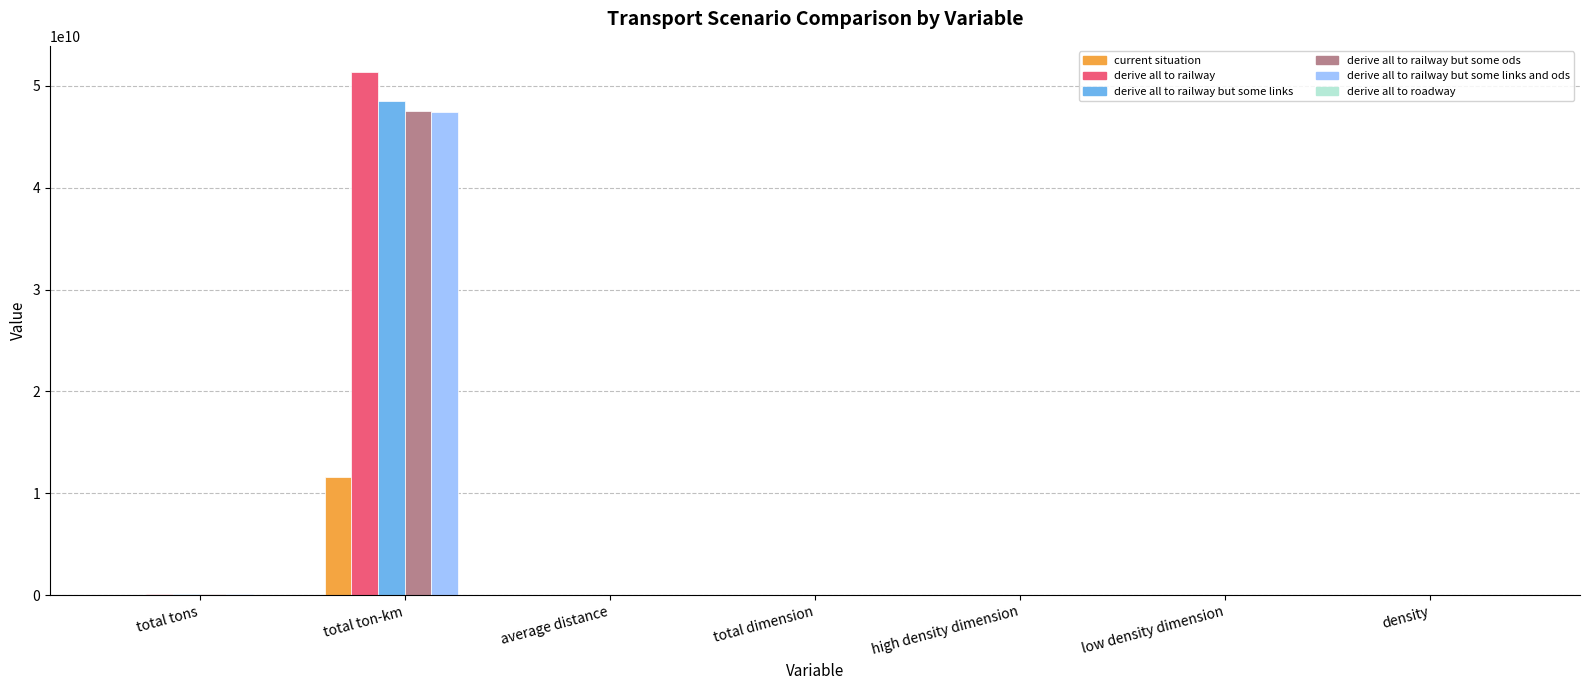

Is it true that derive all to railway but some ods equals 524.0 at average distance?

True